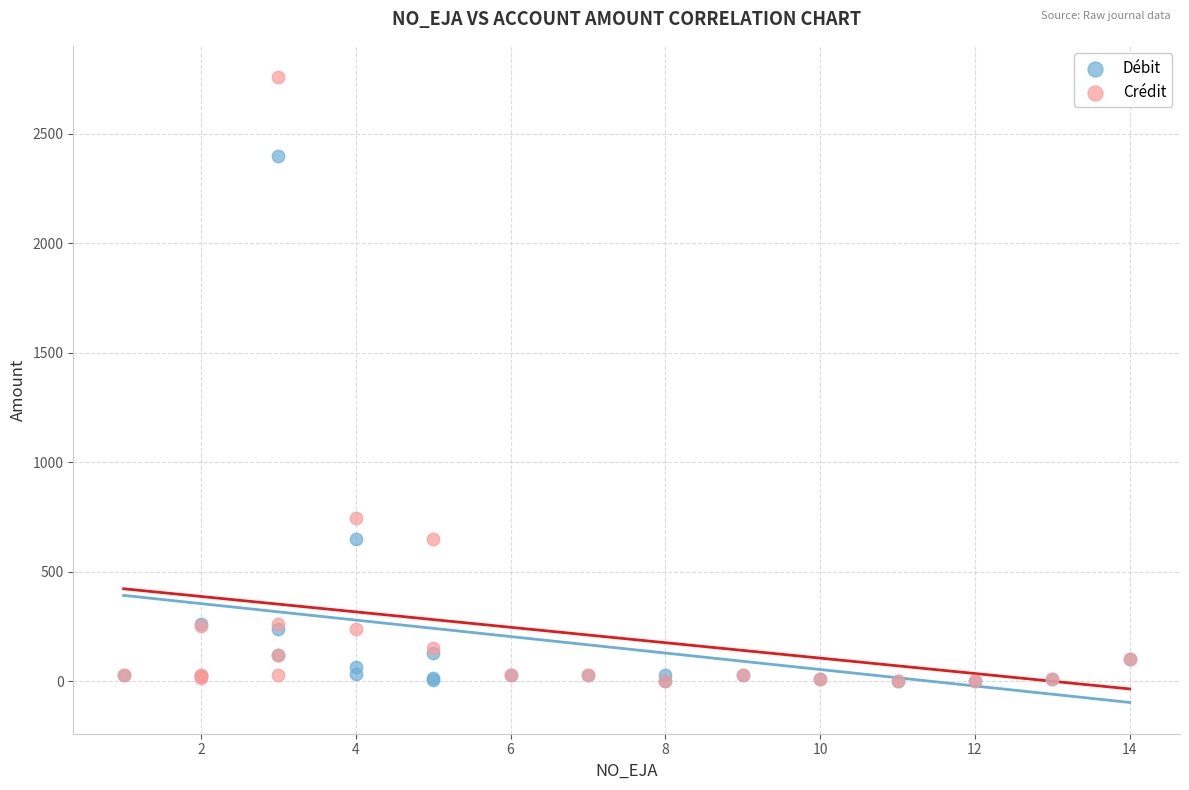

What are all the series names shown in the legend?

Débit, Crédit